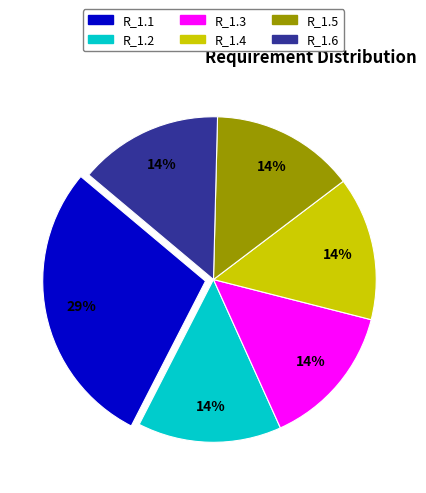

Is there any slice that represents more than half of the pie?

No